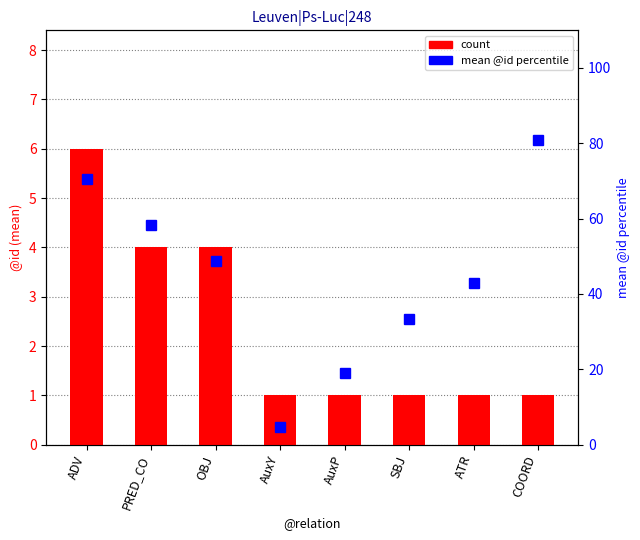

Where is mean @id (percentile) nearest to the value 42?

ATR